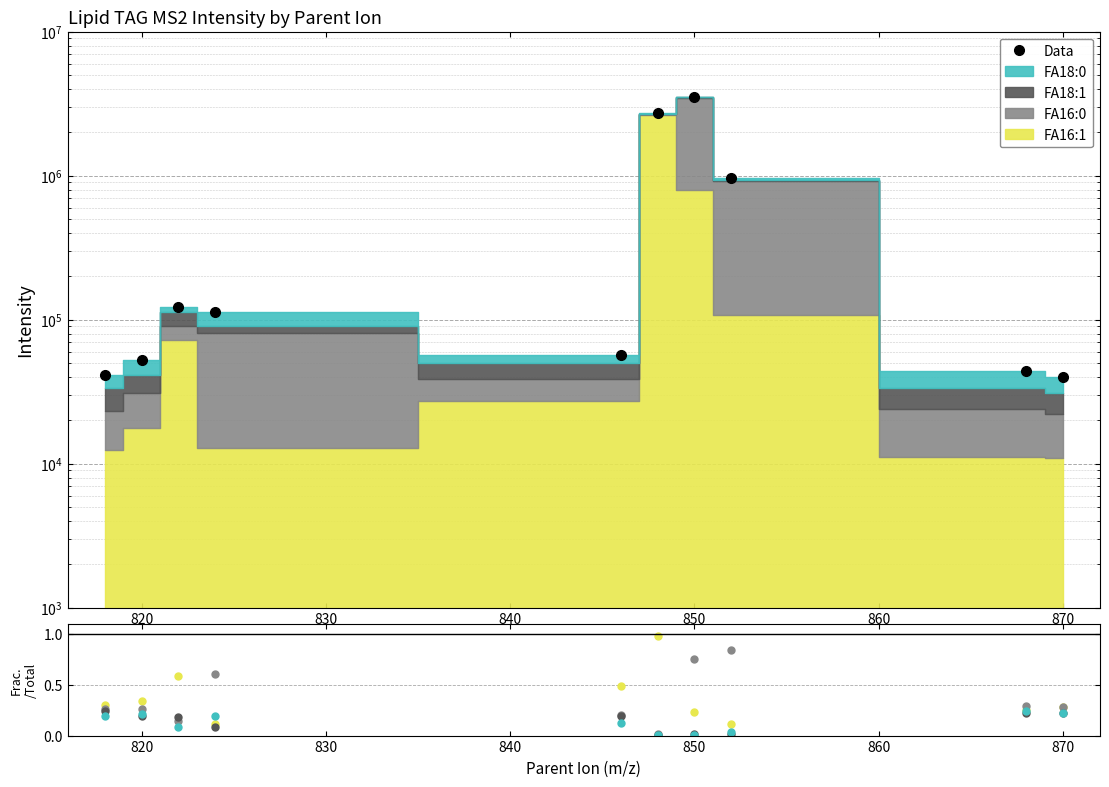

What is the difference between the maximum and second lowest values in the FA18:0 series?

0.2